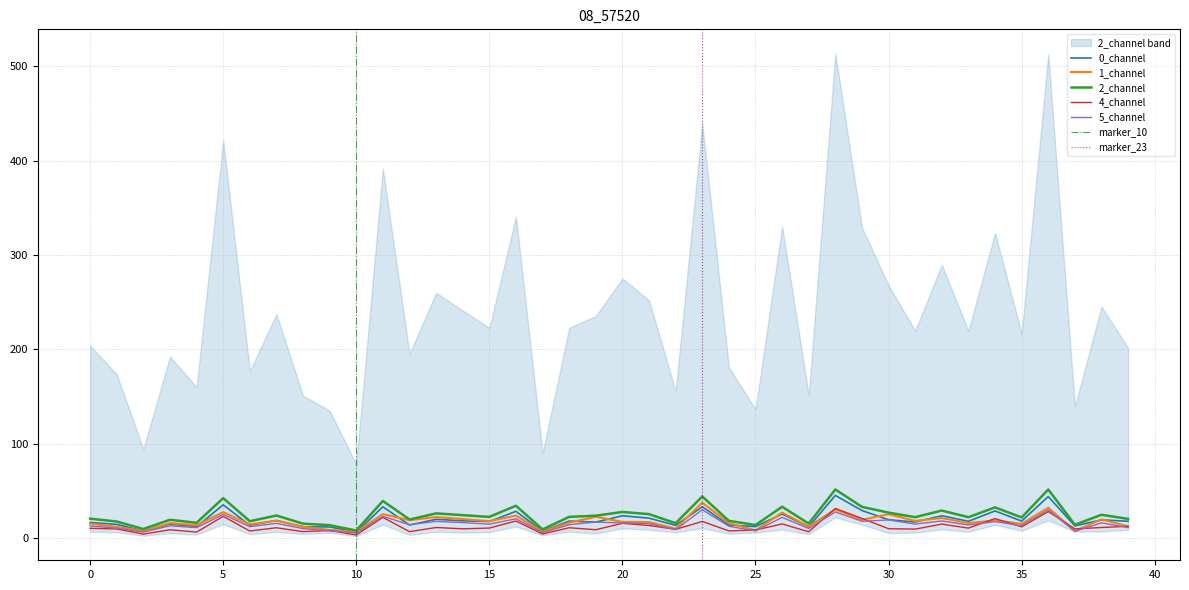

True or false: 3_channel and 0_channel cross at least once.

False